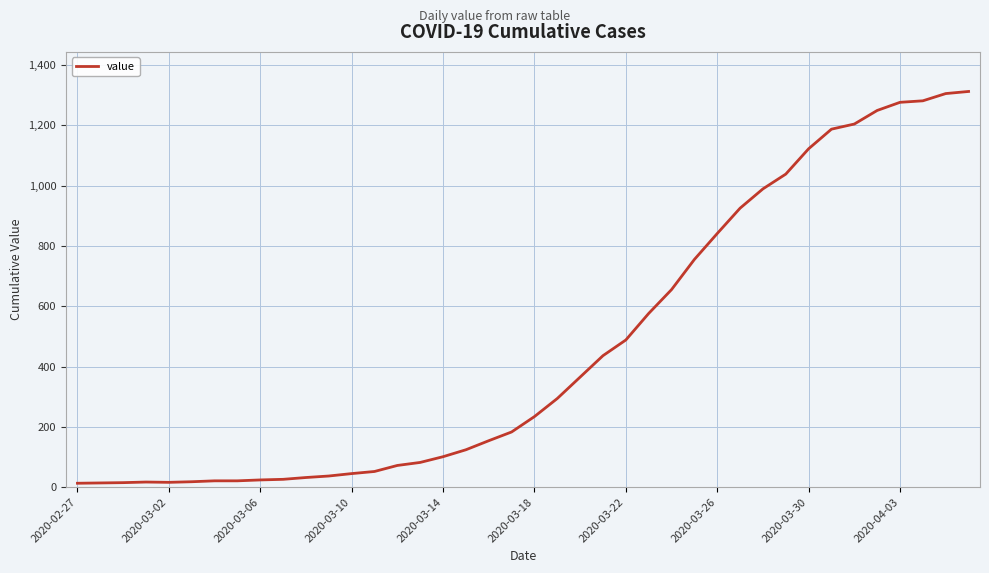

What is the difference between the maximum and minimum values?

1299